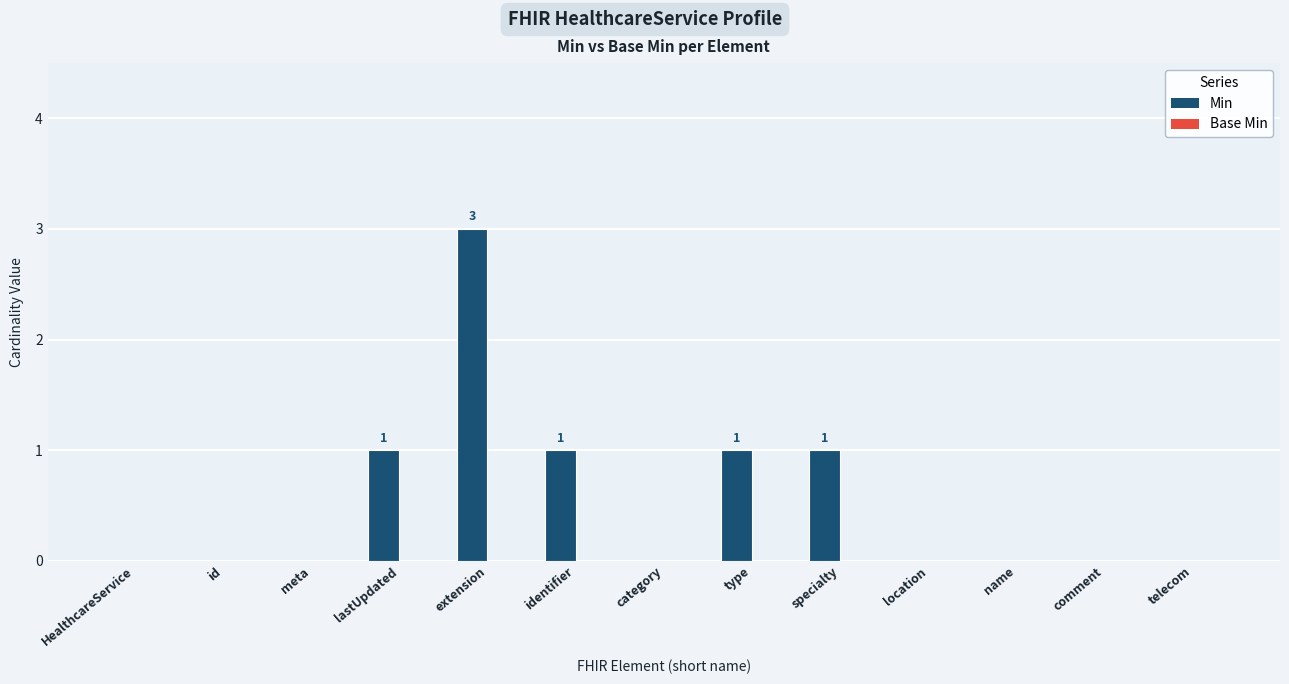

Which label corresponds to the largest value in the chart?

extension